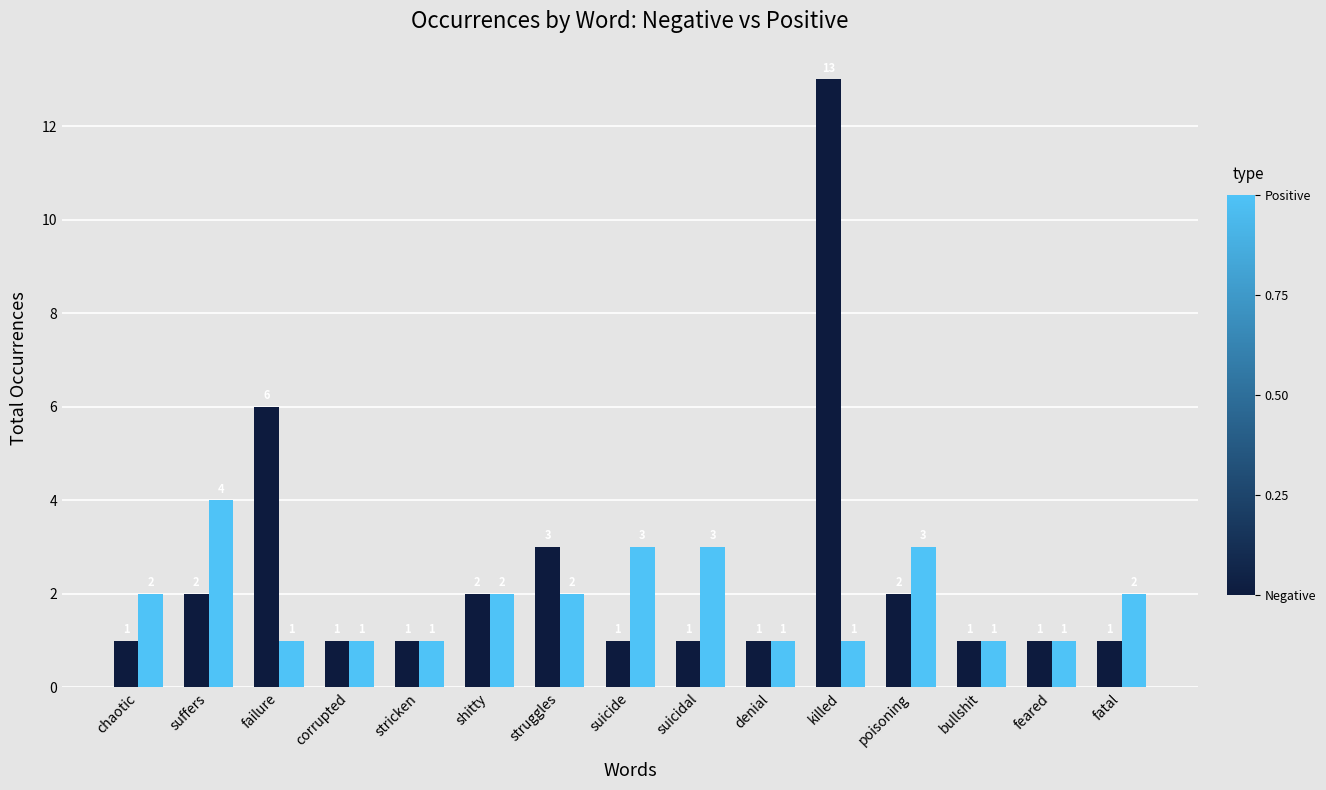

At which category does the chart reach its peak across all series?

killed